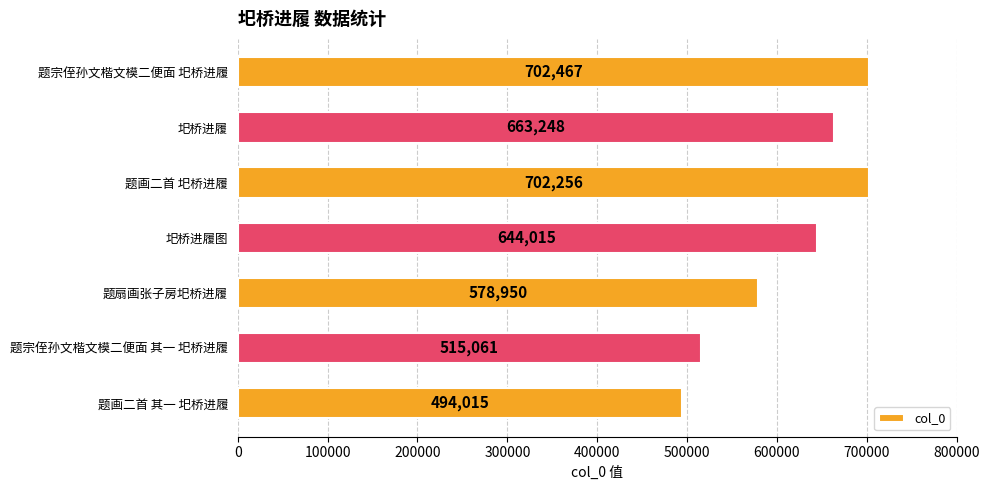

The value at 圯桥进履图 is 319887. True or false?

False